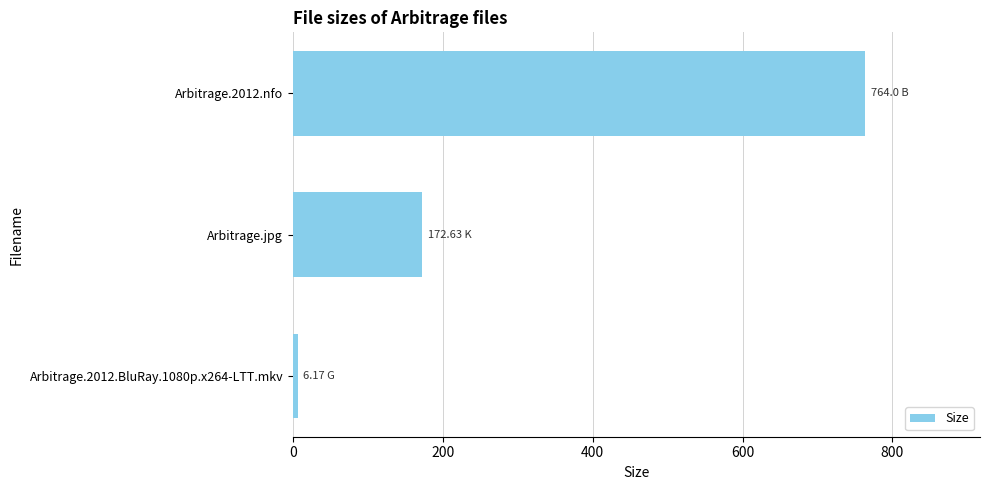

What is the difference between the maximum and minimum values?

757.8